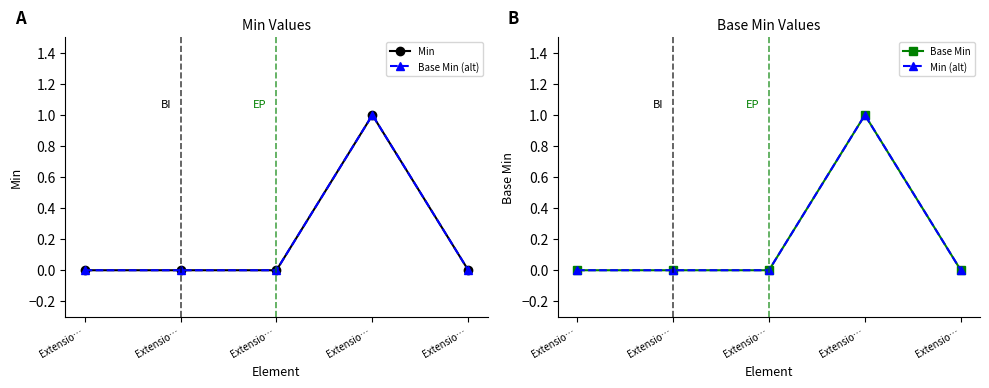

What is the label of the 2nd point from the left?

Extensio…